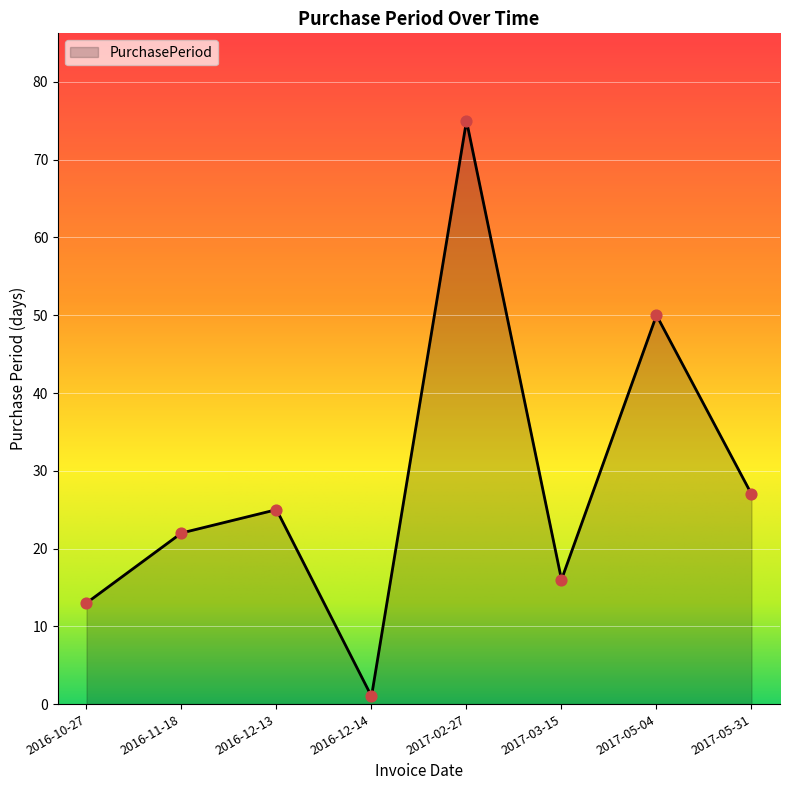

Approximately how many times larger is the value at 2016-11-18 compared to 2016-12-13?

0.9